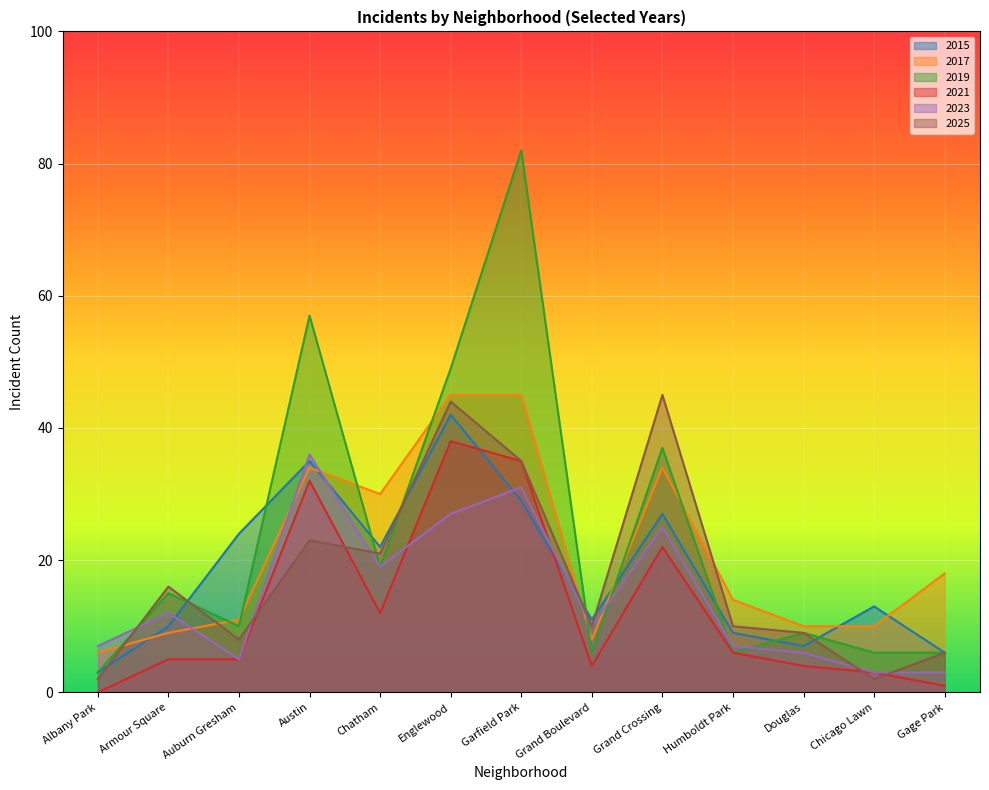

Does the chart display data point markers on the line(s)?

No